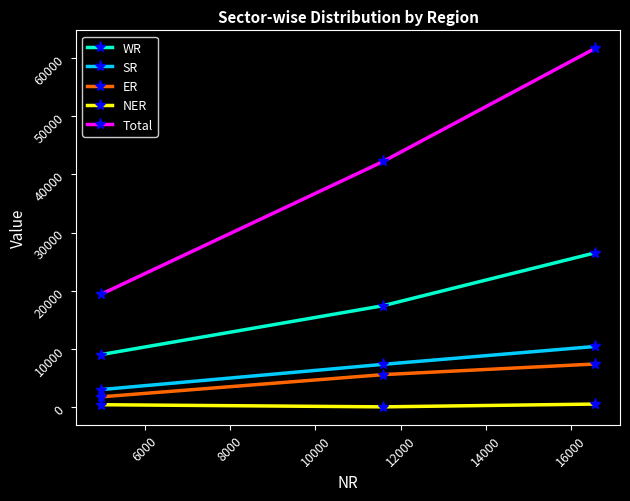

What is the sum of all NER values?

1176